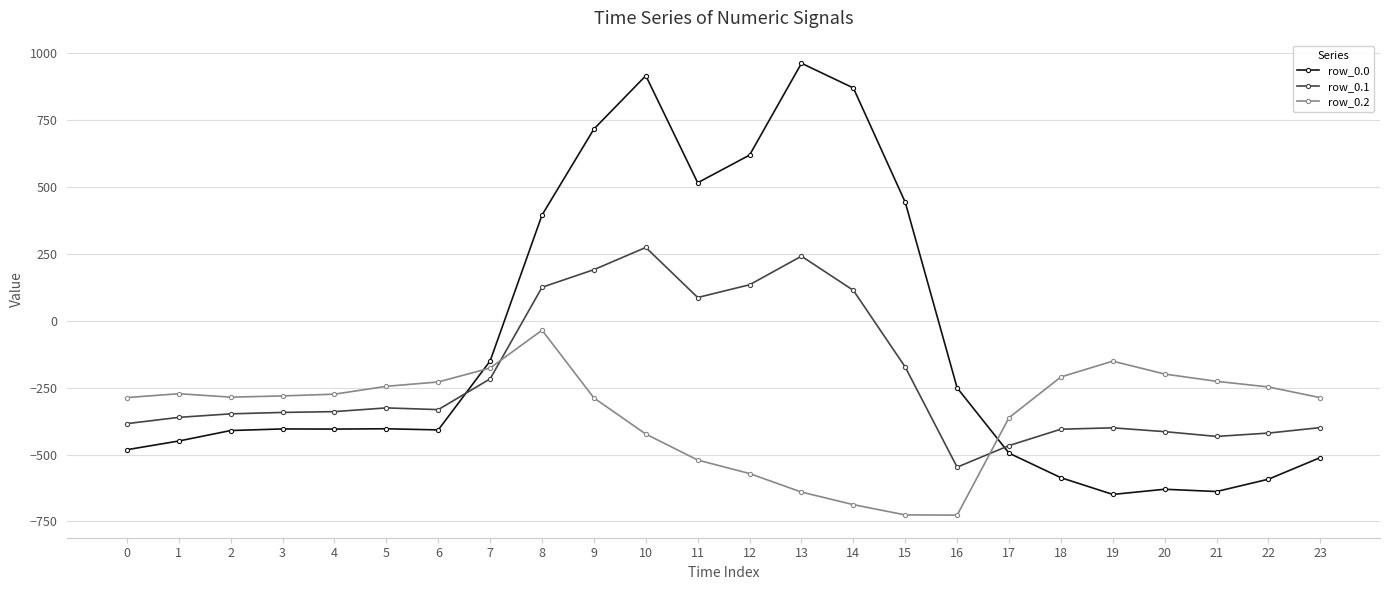

How many lines are shown in the chart?

3